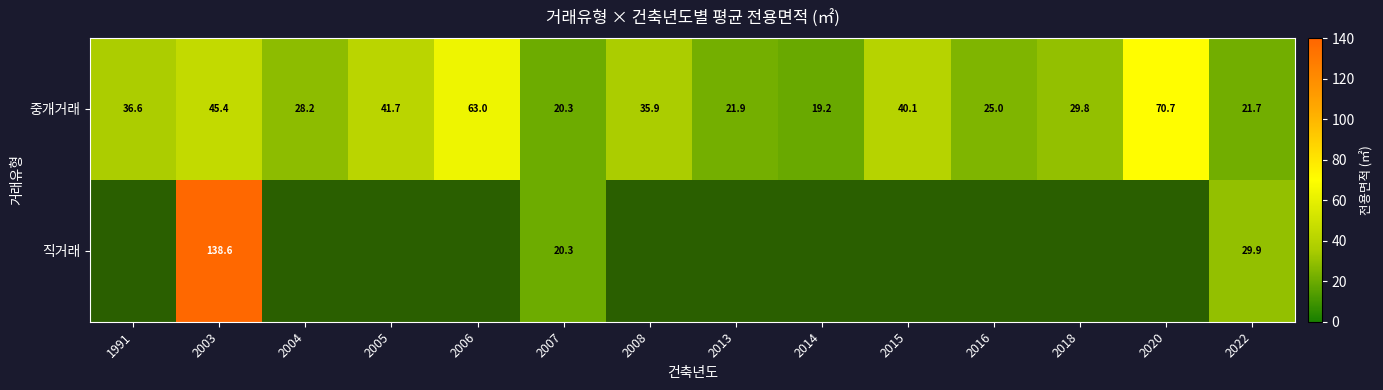

Between 2007 and 2022, which is larger?

2022